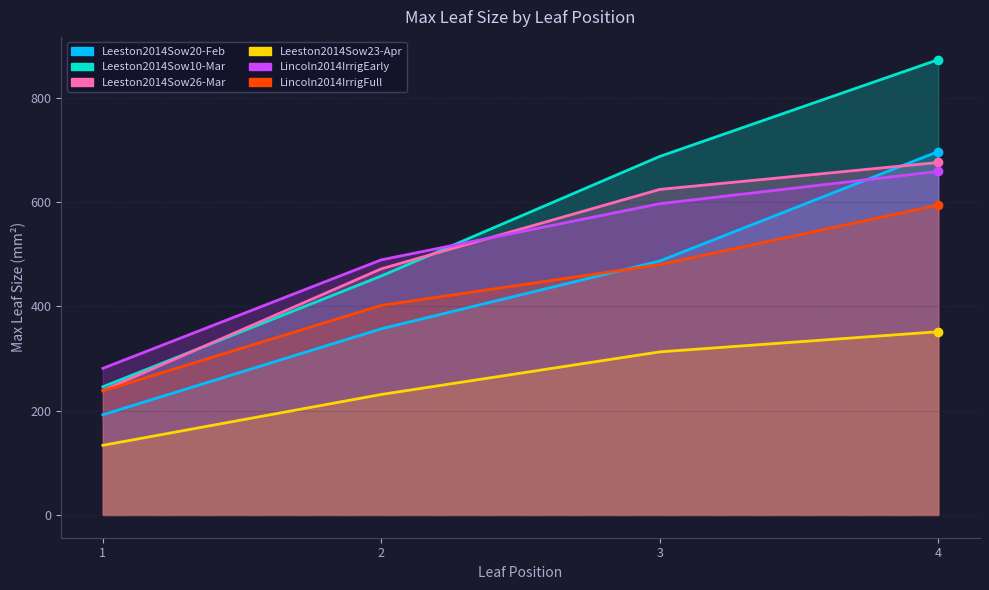

Where do Leeston2014Sow26-Mar and Lincoln2014IrrigEarly first cross each other?

2 and 3